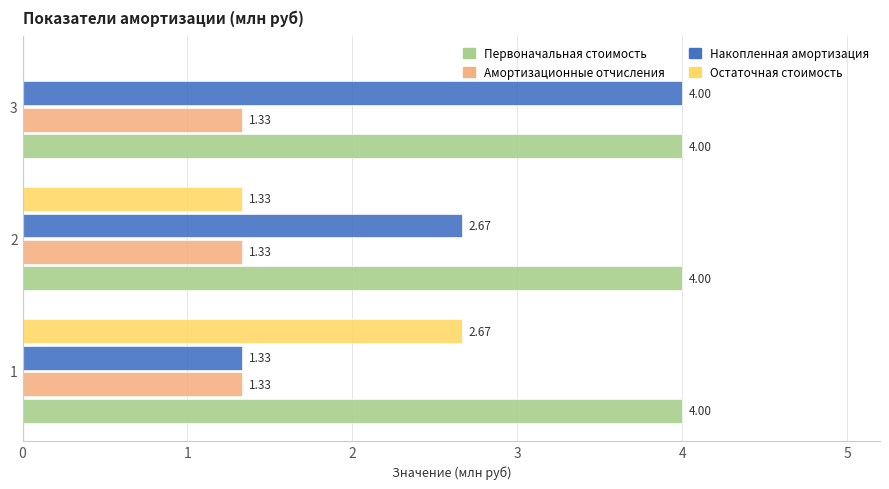

What is the sum of all Остаточная стоимость values?

4.0